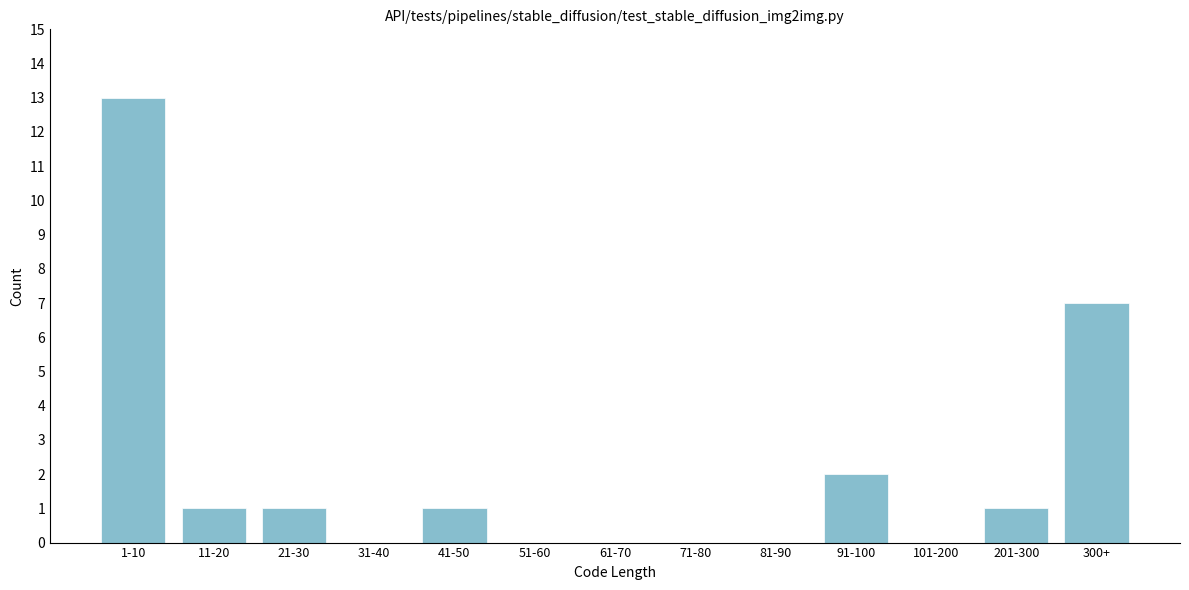

Reading left to right, list all the values displayed in this chart.

1-10=13	11-20=1	21-30=1	31-40=0	41-50=1	51-60=0	61-70=0	71-80=0	81-90=0	91-100=2	101-200=0	201-300=1	300+=7